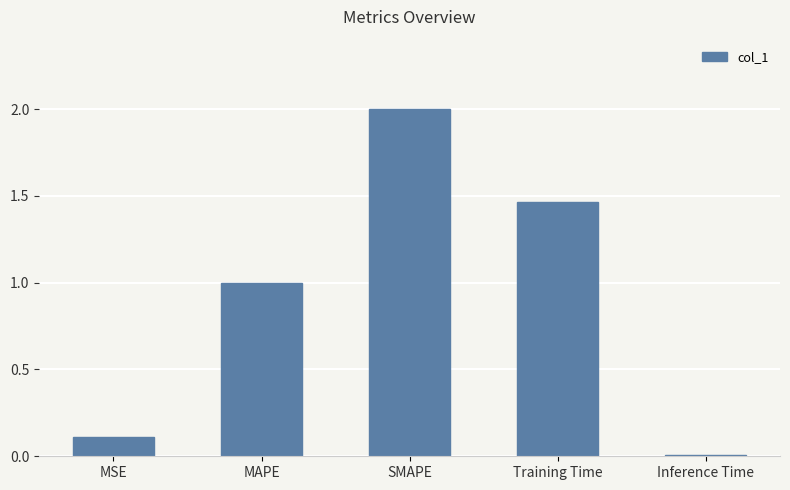

Are the bars horizontal?

No